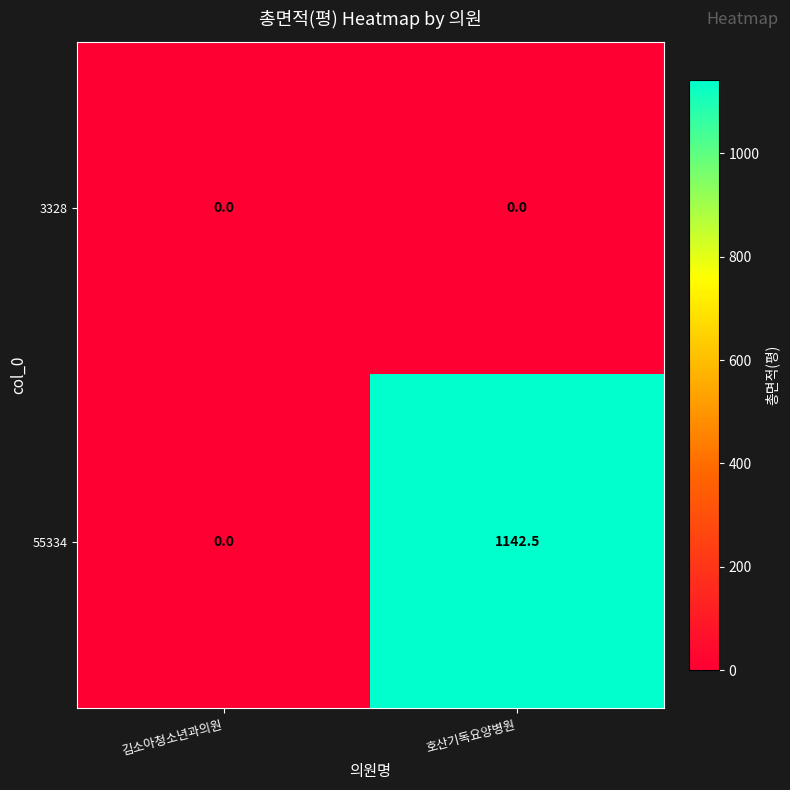

What is the sum of the 55334 values at 호산기독요양병원 and 김소아청소년과의원?

1142.5